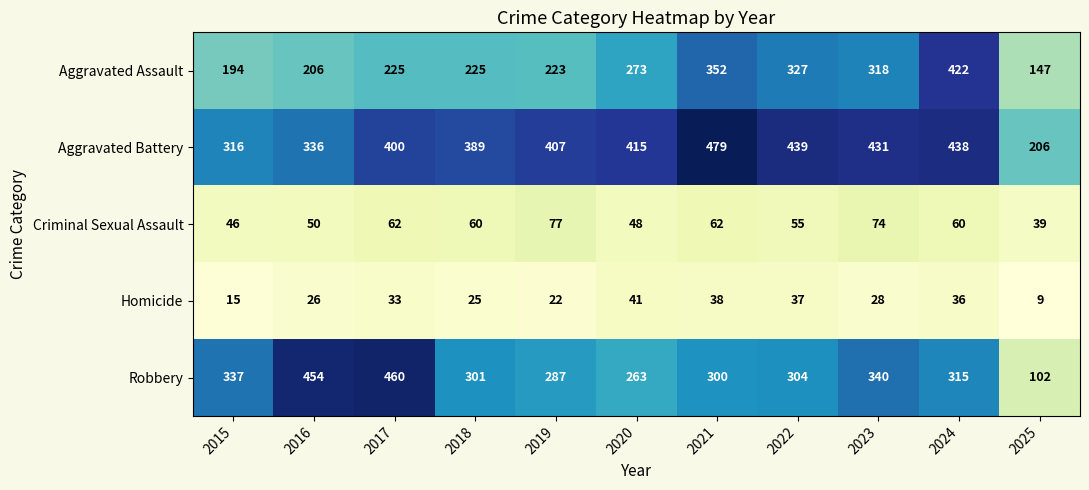

What value does the Homicide series have at 2023, to the nearest 10?

30